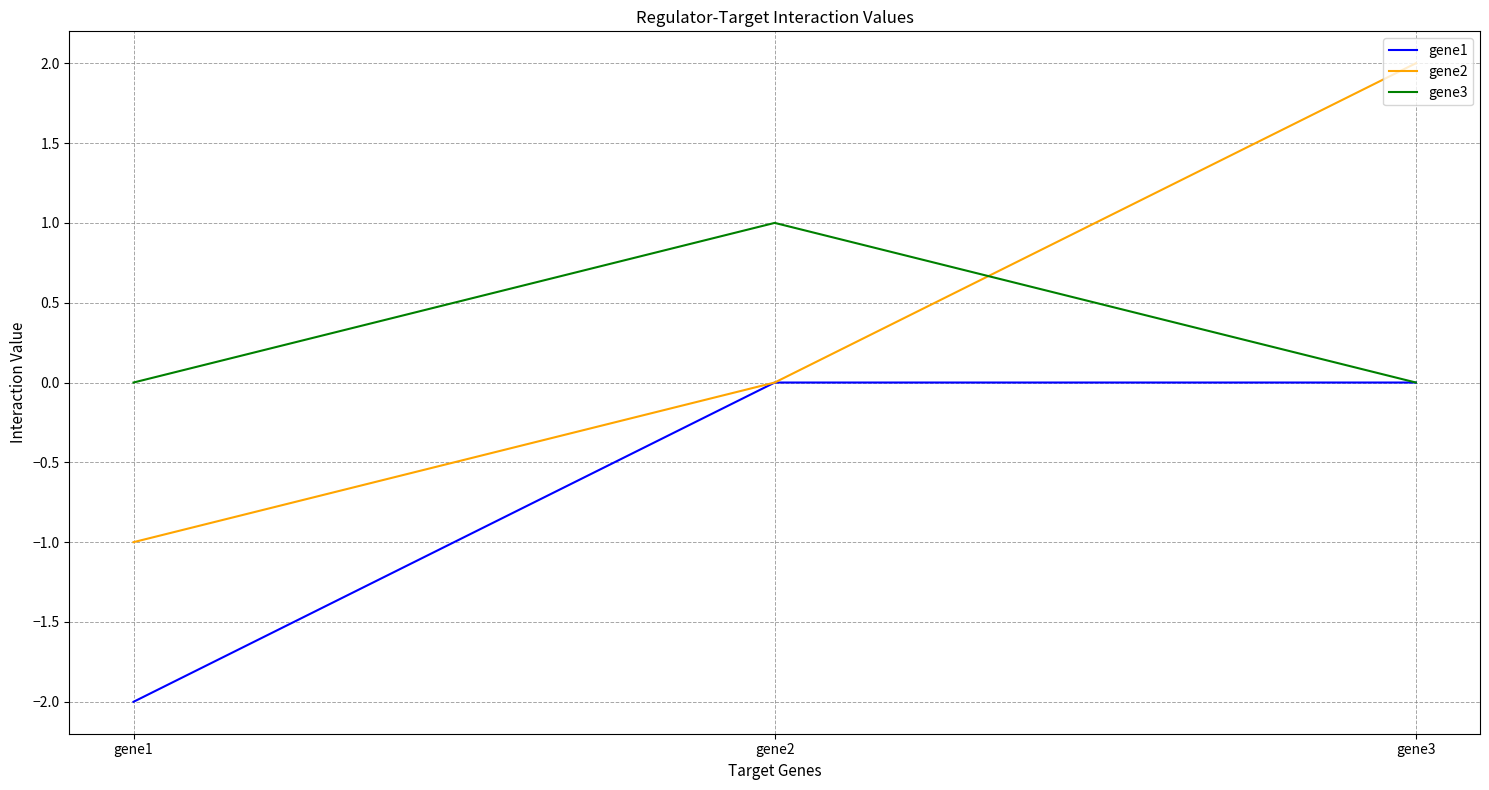

Which category has the lowest value across all series?

gene1